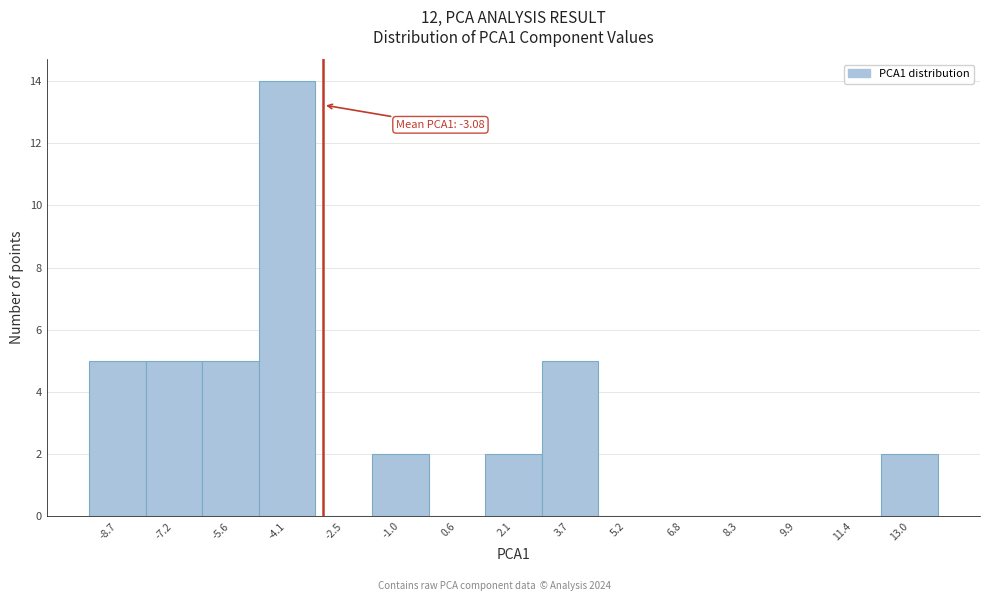

Which range on the x-axis has the tallest bar?

-4.8 to -3.2